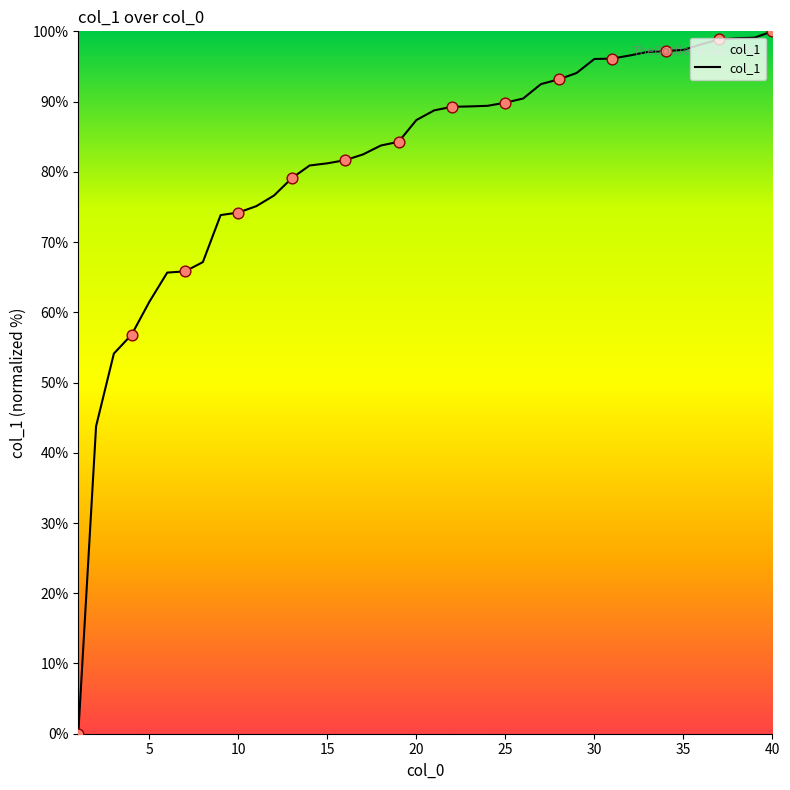

What is the difference between the maximum and minimum values?

100.0